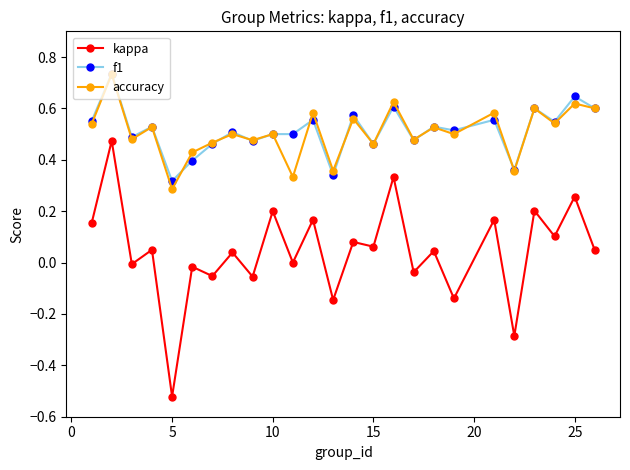

Which series has the widest spread of values?

kappa